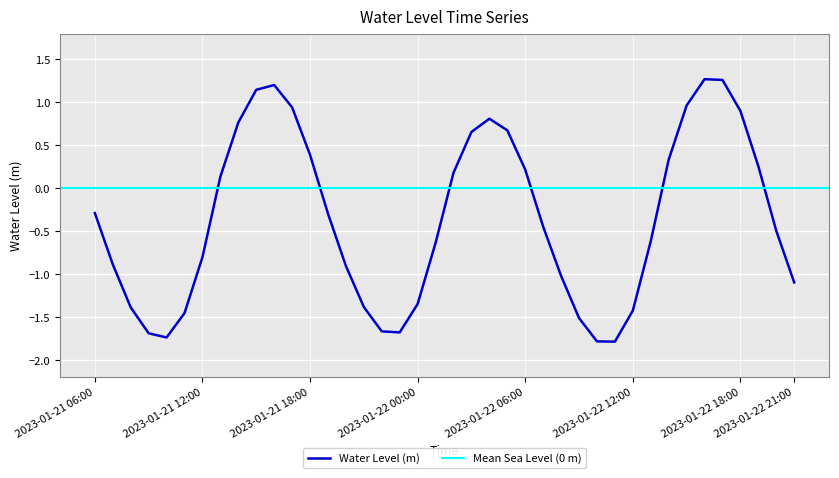

List the labels in order of value, smallest first.

2023-01-22 11:00, 2023-01-22 10:00, 2023-01-21 10:00, 2023-01-21 09:00, 2023-01-21 23:00, 2023-01-21 22:00, 2023-01-22 09:00, 2023-01-21 11:00, 2023-01-22 12:00, 2023-01-21 08:00, 2023-01-21 21:00, 2023-01-22 00:00, 2023-01-22 21:00, 2023-01-22 08:00, 2023-01-21 20:00, 2023-01-21 07:00, 2023-01-21 12:00, 2023-01-22 01:00, 2023-01-22 13:00, 2023-01-22 20:00, 2023-01-22 07:00, 2023-01-21 19:00, 2023-01-21 06:00, 2023-01-21 13:00, 2023-01-22 02:00, 2023-01-22 06:00, 2023-01-22 19:00, 2023-01-22 14:00, 2023-01-21 18:00, 2023-01-22 03:00, 2023-01-22 05:00, 2023-01-21 14:00, 2023-01-22 04:00, 2023-01-22 18:00, 2023-01-21 17:00, 2023-01-22 15:00, 2023-01-21 15:00, 2023-01-21 16:00, 2023-01-22 17:00, 2023-01-22 16:00